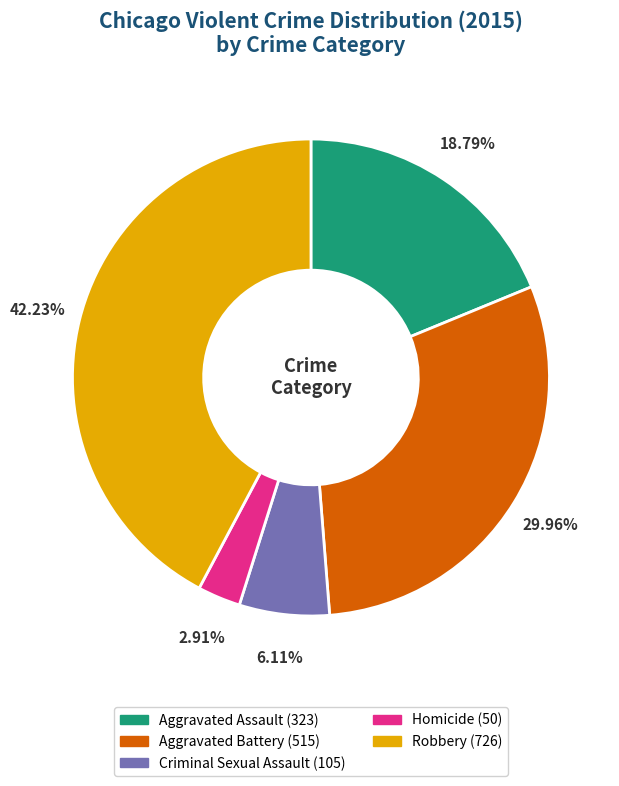

To the nearest percent, what is the difference between the largest and smallest slice percentages?

39%